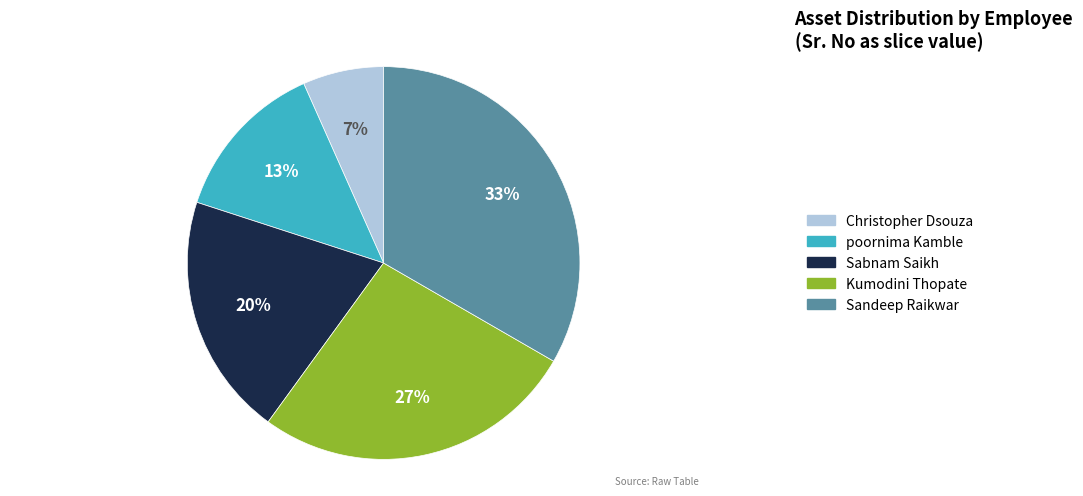

Count the number of slices in the pie.

5